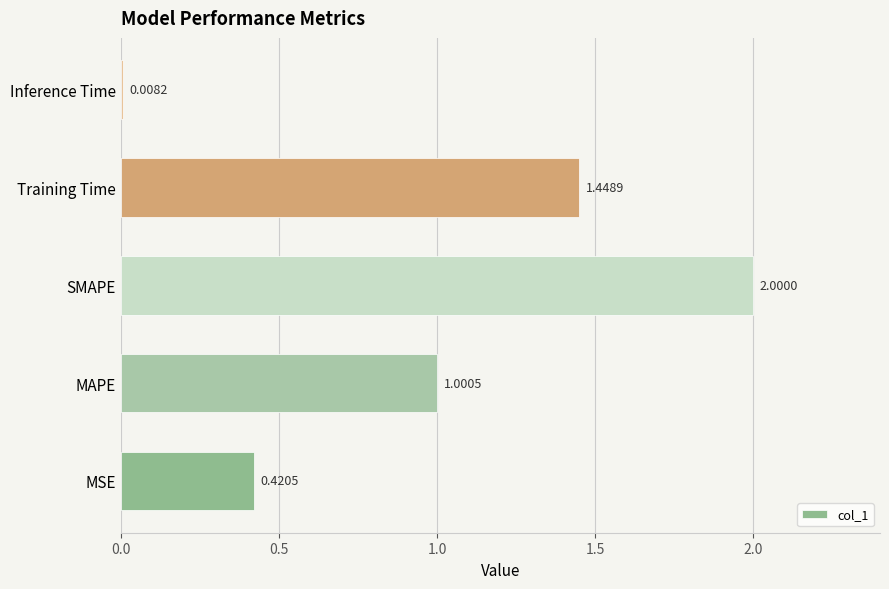

What is the average value?

1.0